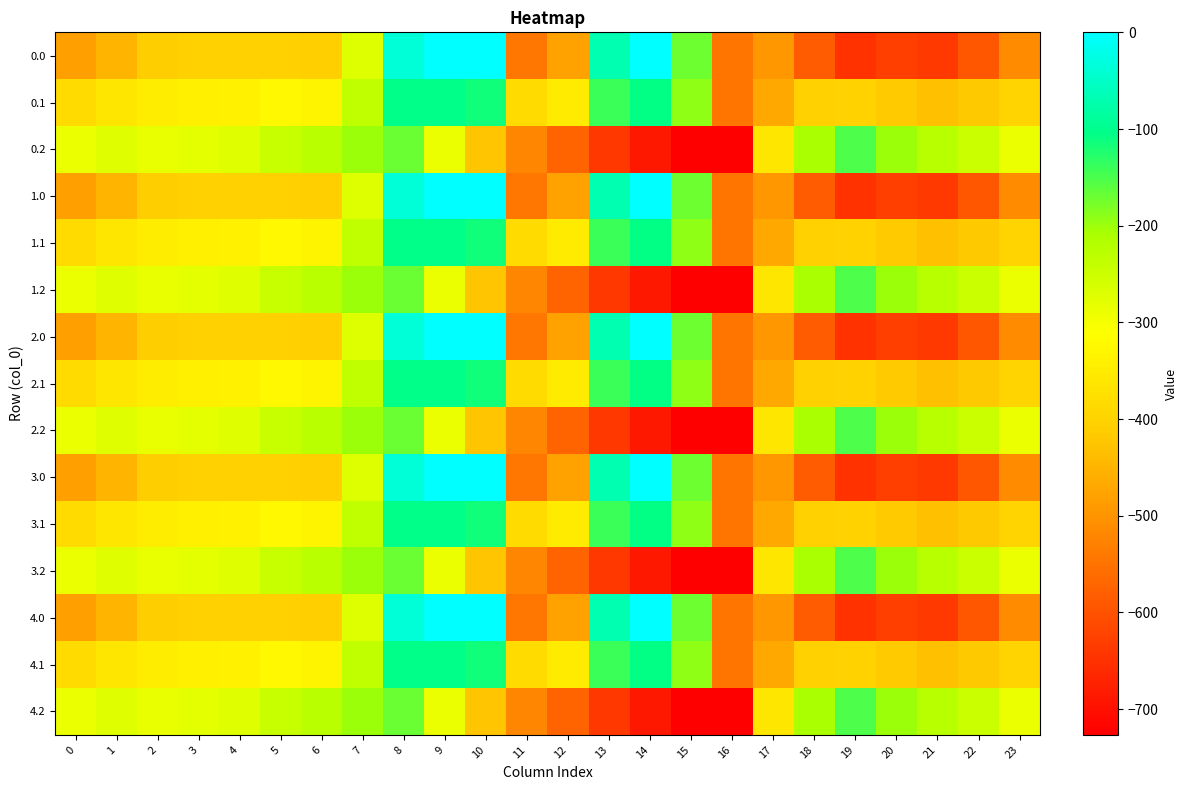

Reading left to right, extract all data points from this chart.

0.0: 0=-482.0	1=-449.5	2=-410.3	3=-404.4	4=-404.9	5=-403.8	6=-408.0	7=-270.7	8=-35.0	9=0.0	10=0.0	11=-544.3	12=-477.2	13=-70.2	14=-0.3	15=-172.8	16=-545.4	17=-494.8	18=-586.7	19=-649.2	20=-629.9	21=-638.4	22=-592.3	23=-511.3
0.1: 0=-384.6	1=-361.1	2=-347.9	3=-342.7	4=-339.6	5=-325.7	6=-332.2	7=-234.9	8=-102.3	9=-104.8	10=-114.0	11=-384.7	12=-350.8	13=-141.2	14=-105.5	15=-190.4	16=-547.3	17=-466.6	18=-405.4	19=-400.2	20=-414.5	21=-432.4	22=-419.9	23=-399.4
0.2: 0=-287.1	1=-272.7	2=-285.5	3=-281.0	4=-274.4	5=-245.0	6=-228.8	7=-199.0	8=-169.5	9=-288.5	10=-423.5	11=-520.6	12=-571.2	13=-640.4	14=-687.4	15=-725.8	16=-726.6	17=-362.4	18=-210.0	19=-151.0	20=-199.2	21=-226.4	22=-247.4	23=-287.5
1.0: 0=-482.0	1=-449.5	2=-410.3	3=-404.4	4=-404.9	5=-403.8	6=-408.0	7=-270.7	8=-35.0	9=0.0	10=0.0	11=-544.3	12=-477.2	13=-70.2	14=-0.3	15=-172.8	16=-545.4	17=-494.8	18=-586.7	19=-649.2	20=-629.9	21=-638.4	22=-592.3	23=-511.3
1.1: 0=-384.6	1=-361.1	2=-347.9	3=-342.7	4=-339.6	5=-325.7	6=-332.2	7=-234.9	8=-102.3	9=-104.8	10=-114.0	11=-384.7	12=-350.8	13=-141.2	14=-105.5	15=-190.4	16=-547.3	17=-466.6	18=-405.4	19=-400.2	20=-414.5	21=-432.4	22=-419.9	23=-399.4
1.2: 0=-287.1	1=-272.7	2=-285.5	3=-281.0	4=-274.4	5=-245.0	6=-228.8	7=-199.0	8=-169.5	9=-288.5	10=-423.5	11=-520.6	12=-571.2	13=-640.4	14=-687.4	15=-725.8	16=-726.6	17=-362.4	18=-210.0	19=-151.0	20=-199.2	21=-226.4	22=-247.4	23=-287.5
2.0: 0=-482.0	1=-449.5	2=-410.3	3=-404.4	4=-404.9	5=-403.8	6=-408.0	7=-270.7	8=-35.0	9=0.0	10=0.0	11=-544.3	12=-477.2	13=-70.2	14=-0.3	15=-172.8	16=-545.4	17=-494.8	18=-586.7	19=-649.2	20=-629.9	21=-638.4	22=-592.3	23=-511.3
2.1: 0=-384.6	1=-361.1	2=-347.9	3=-342.7	4=-339.6	5=-325.7	6=-332.2	7=-234.9	8=-102.3	9=-104.8	10=-114.0	11=-384.7	12=-350.8	13=-141.2	14=-105.5	15=-190.4	16=-547.3	17=-466.6	18=-405.4	19=-400.2	20=-414.5	21=-432.4	22=-419.9	23=-399.4
2.2: 0=-287.1	1=-272.7	2=-285.5	3=-281.0	4=-274.4	5=-245.0	6=-228.8	7=-199.0	8=-169.5	9=-288.5	10=-423.5	11=-520.6	12=-571.2	13=-640.4	14=-687.4	15=-725.8	16=-726.6	17=-362.4	18=-210.0	19=-151.0	20=-199.2	21=-226.4	22=-247.4	23=-287.5
3.0: 0=-482.0	1=-449.5	2=-410.3	3=-404.4	4=-404.9	5=-403.8	6=-408.0	7=-270.7	8=-35.0	9=0.0	10=0.0	11=-544.3	12=-477.2	13=-70.2	14=-0.3	15=-172.8	16=-545.4	17=-494.8	18=-586.7	19=-649.2	20=-629.9	21=-638.4	22=-592.3	23=-511.3
3.1: 0=-384.6	1=-361.1	2=-347.9	3=-342.7	4=-339.6	5=-325.7	6=-332.2	7=-234.9	8=-102.3	9=-104.8	10=-114.0	11=-384.7	12=-350.8	13=-141.2	14=-105.5	15=-190.4	16=-547.3	17=-466.6	18=-405.4	19=-400.2	20=-414.5	21=-432.4	22=-419.9	23=-399.4
3.2: 0=-287.1	1=-272.7	2=-285.5	3=-281.0	4=-274.4	5=-245.0	6=-228.8	7=-199.0	8=-169.5	9=-288.5	10=-423.5	11=-520.6	12=-571.2	13=-640.4	14=-687.4	15=-725.8	16=-726.6	17=-362.4	18=-210.0	19=-151.0	20=-199.2	21=-226.4	22=-247.4	23=-287.5
4.0: 0=-482.0	1=-449.5	2=-410.3	3=-404.4	4=-404.9	5=-403.8	6=-408.0	7=-270.7	8=-35.0	9=0.0	10=0.0	11=-544.3	12=-477.2	13=-70.2	14=-0.3	15=-172.8	16=-545.4	17=-494.8	18=-586.7	19=-649.2	20=-629.9	21=-638.4	22=-592.3	23=-511.3
4.1: 0=-384.6	1=-361.1	2=-347.9	3=-342.7	4=-339.6	5=-325.7	6=-332.2	7=-234.9	8=-102.3	9=-104.8	10=-114.0	11=-384.7	12=-350.8	13=-141.2	14=-105.5	15=-190.4	16=-547.3	17=-466.6	18=-405.4	19=-400.2	20=-414.5	21=-432.4	22=-419.9	23=-399.4
4.2: 0=-287.1	1=-272.7	2=-285.5	3=-281.0	4=-274.4	5=-245.0	6=-228.8	7=-199.0	8=-169.5	9=-288.5	10=-423.5	11=-520.6	12=-571.2	13=-640.4	14=-687.4	15=-725.8	16=-726.6	17=-362.4	18=-210.0	19=-151.0	20=-199.2	21=-226.4	22=-247.4	23=-287.5